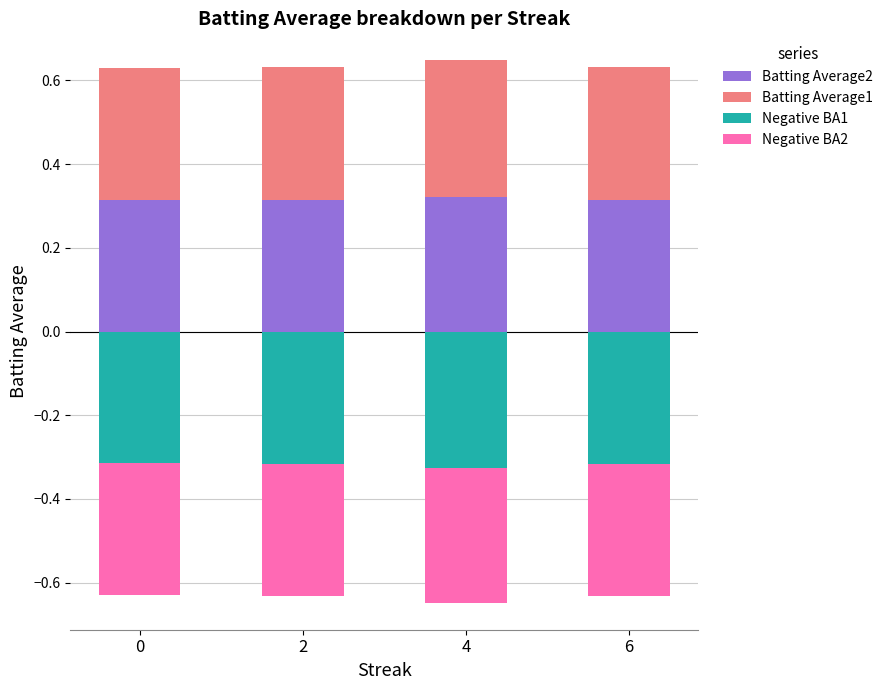

Read the Batting Average2 value at 6.

0.3